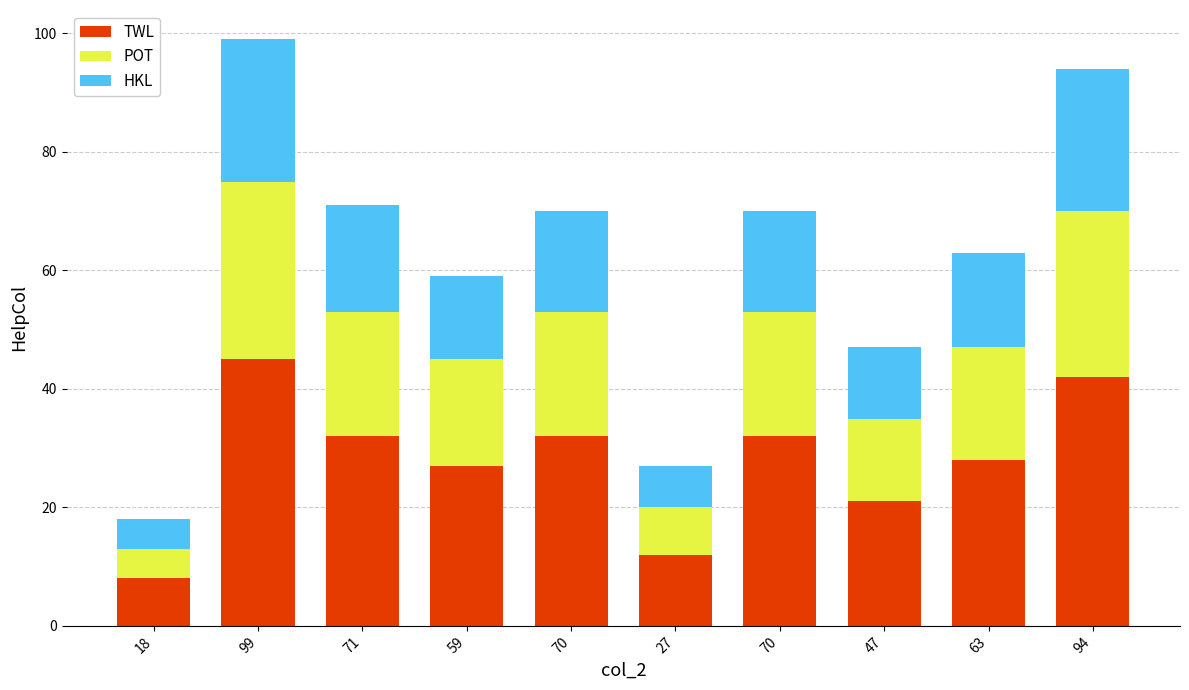

How many data points does each series have?

10